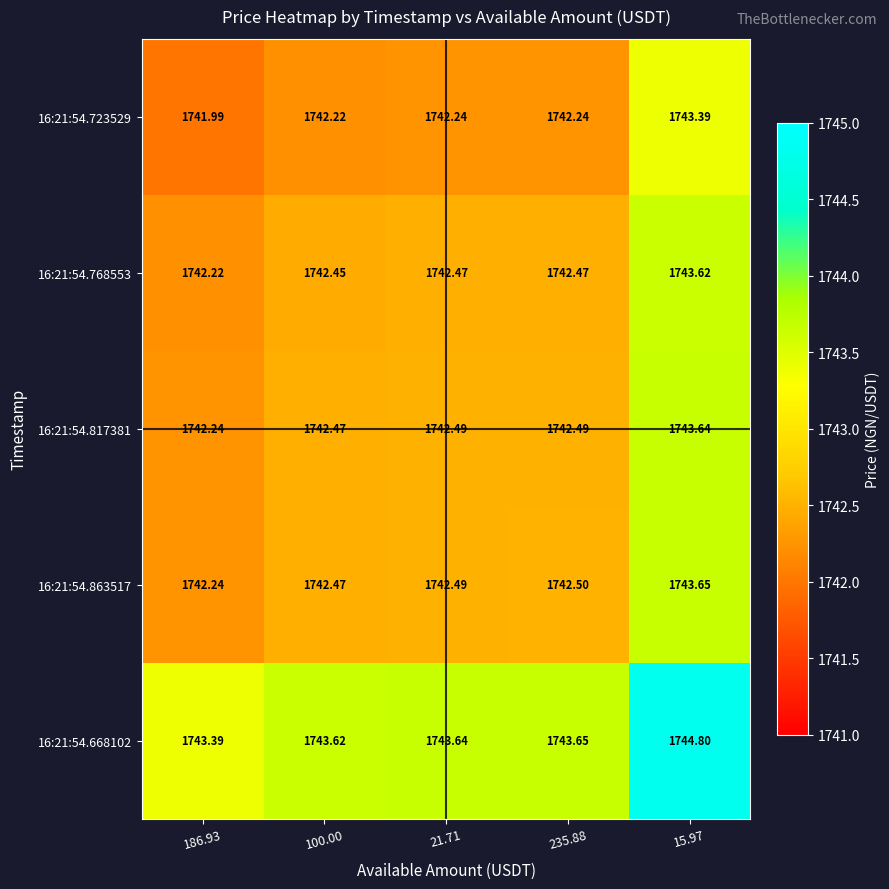

Is the value of 16:21:54.723529 at 186.93 greater than the value of 16:21:54.817381 at 100.00?

No